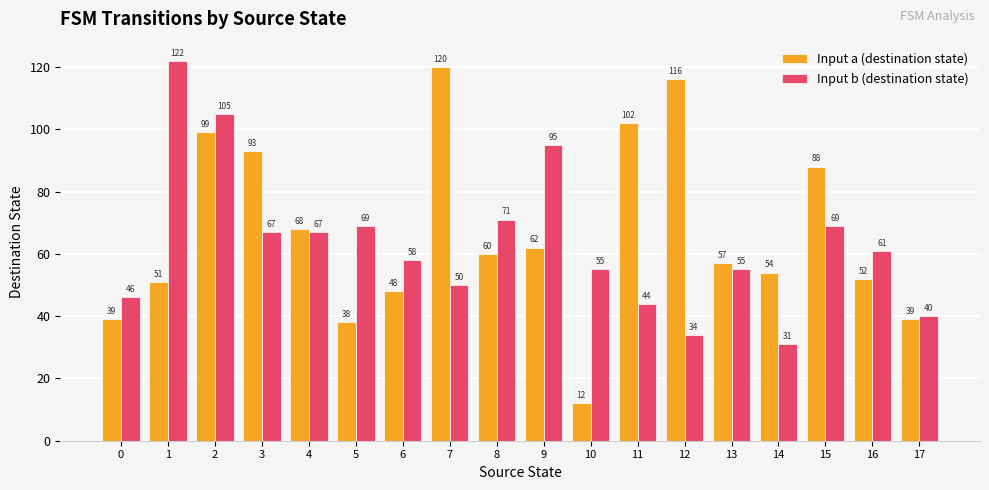

True or false: Input a (destination state) has a value of 14 at 14.

False